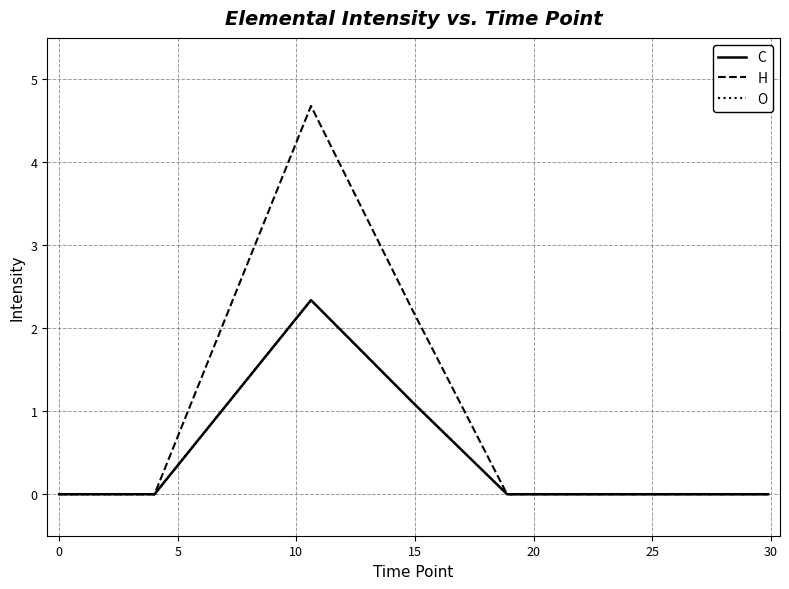

What is the sum of all O values?

3.5